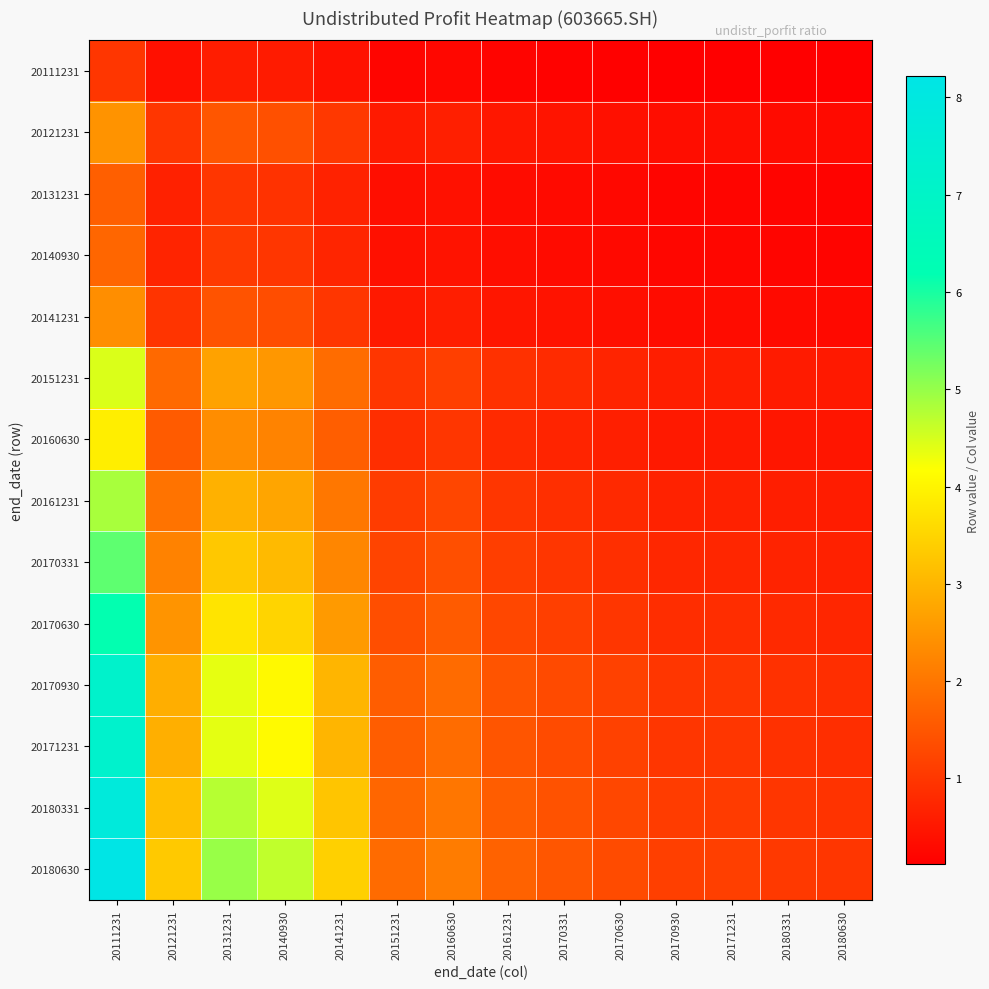

Reading left to right, extract all data points from this chart.

20111231: 20111231=1.0	20121231=0.4	20131231=0.6	20140930=0.6	20141231=0.4	20151231=0.2	20160630=0.3	20161231=0.2	20170331=0.2	20170630=0.2	20170930=0.1	20171231=0.1	20180331=0.1	20180630=0.1
20121231: 20111231=2.5	20121231=1.0	20131231=1.5	20140930=1.4	20141231=1.0	20151231=0.6	20160630=0.6	20161231=0.5	20170331=0.5	20170630=0.4	20170930=0.3	20171231=0.3	20180331=0.3	20180630=0.3
20131231: 20111231=1.6	20121231=0.7	20131231=1.0	20140930=0.9	20141231=0.7	20151231=0.4	20160630=0.4	20161231=0.3	20170331=0.3	20170630=0.3	20170930=0.2	20171231=0.2	20180331=0.2	20180630=0.2
20140930: 20111231=1.8	20121231=0.7	20131231=1.1	20140930=1.0	20141231=0.7	20151231=0.4	20160630=0.5	20161231=0.4	20170331=0.3	20170630=0.3	20170930=0.2	20171231=0.2	20180331=0.2	20180630=0.2
20141231: 20111231=2.4	20121231=1.0	20131231=1.5	20140930=1.4	20141231=1.0	20151231=0.5	20160630=0.6	20161231=0.5	20170331=0.4	20170630=0.4	20170930=0.3	20171231=0.3	20180331=0.3	20180630=0.3
20151231: 20111231=4.5	20121231=1.8	20131231=2.7	20140930=2.5	20141231=1.9	20151231=1.0	20160630=1.1	20161231=0.9	20170331=0.8	20170630=0.7	20170930=0.6	20171231=0.6	20180331=0.6	20180630=0.5
20160630: 20111231=3.9	20121231=1.6	20131231=2.4	20140930=2.2	20141231=1.6	20151231=0.9	20160630=1.0	20161231=0.8	20170331=0.7	20170630=0.6	20170930=0.5	20171231=0.5	20180331=0.5	20180630=0.5
20161231: 20111231=4.9	20121231=2.0	20131231=3.0	20140930=2.8	20141231=2.0	20151231=1.1	20160630=1.2	20161231=1.0	20170331=0.9	20170630=0.8	20170930=0.7	20171231=0.7	20180331=0.6	20180630=0.6
20170331: 20111231=5.4	20121231=2.2	20131231=3.3	20140930=3.1	20141231=2.3	20151231=1.2	20160630=1.4	20161231=1.1	20170331=1.0	20170630=0.9	20170930=0.8	20171231=0.8	20180331=0.7	20180630=0.7
20170630: 20111231=6.2	20121231=2.5	20131231=3.7	20140930=3.5	20141231=2.6	20151231=1.4	20160630=1.6	20161231=1.3	20170331=1.1	20170630=1.0	20170930=0.9	20171231=0.9	20180331=0.8	20180630=0.8
20170930: 20111231=7.2	20121231=2.9	20131231=4.4	20140930=4.1	20141231=3.0	20151231=1.6	20160630=1.8	20161231=1.5	20170331=1.3	20170630=1.2	20170930=1.0	20171231=1.0	20180331=0.9	20180630=0.9
20171231: 20111231=7.2	20121231=2.9	20131231=4.4	20140930=4.1	20141231=3.0	20151231=1.6	20160630=1.8	20161231=1.5	20170331=1.3	20170630=1.2	20170930=1.0	20171231=1.0	20180331=0.9	20180630=0.9
20180331: 20111231=7.8	20121231=3.2	20131231=4.8	20140930=4.4	20141231=3.3	20151231=1.8	20160630=2.0	20161231=1.6	20170331=1.4	20170630=1.3	20170930=1.1	20171231=1.1	20180331=1.0	20180630=1.0
20180630: 20111231=8.2	20121231=3.3	20131231=5.0	20140930=4.7	20141231=3.4	20151231=1.8	20160630=2.1	20161231=1.7	20170331=1.5	20170630=1.3	20170930=1.1	20171231=1.1	20180331=1.1	20180630=1.0